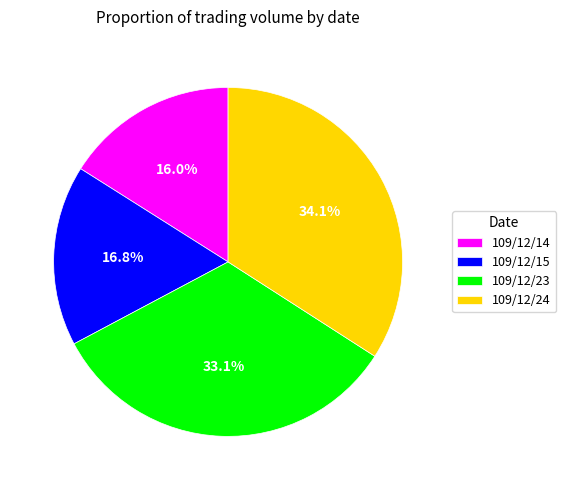

What is the ratio of the value at 109/12/14 to the value at 109/12/23?

0.5